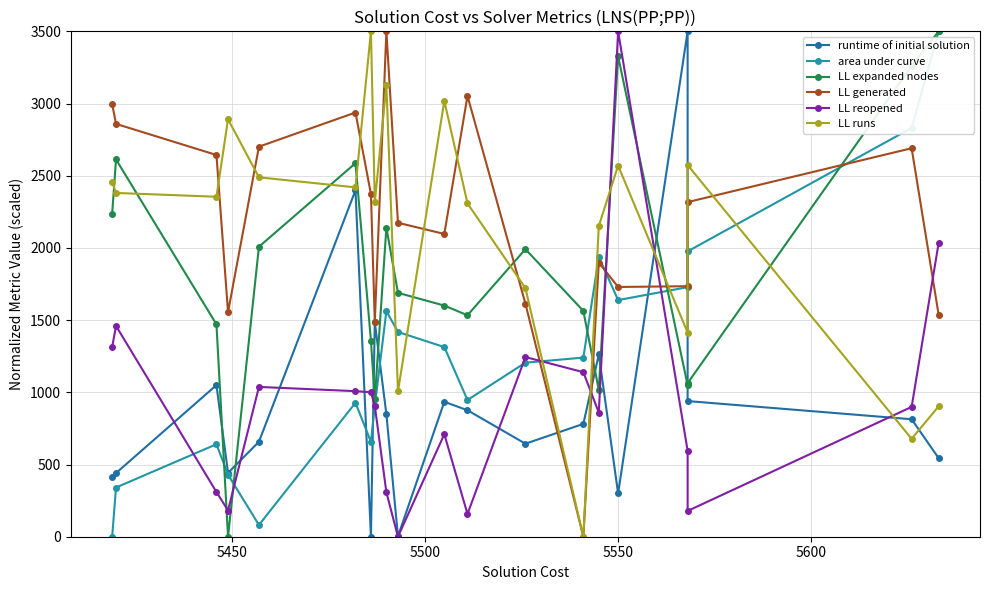

Count the number of data series in this chart.

6